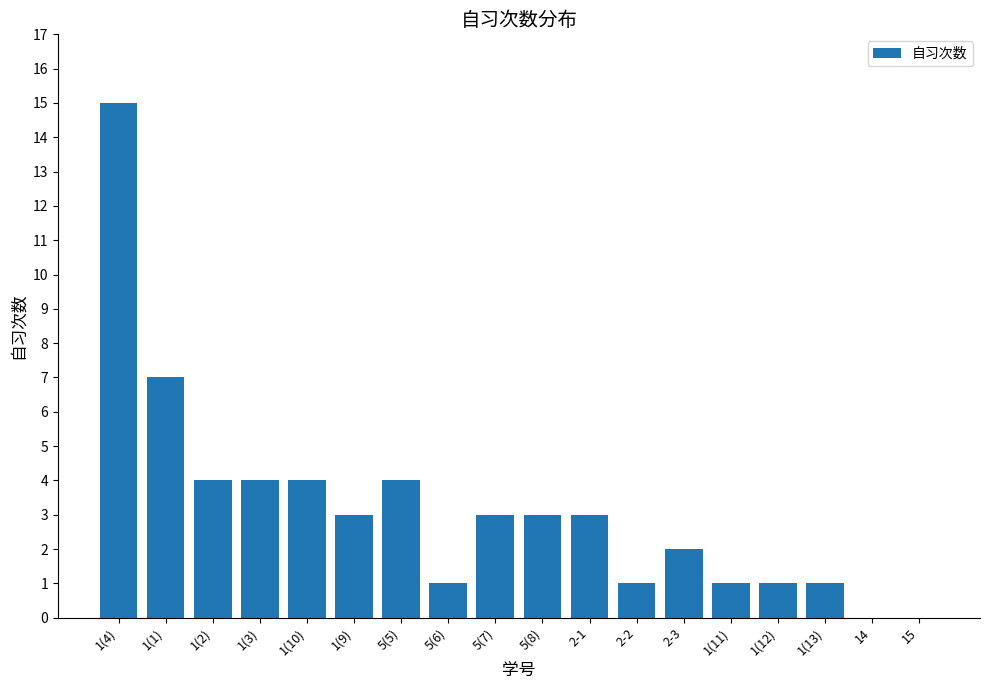

What is the change in value from 5(7) to 14?

-3